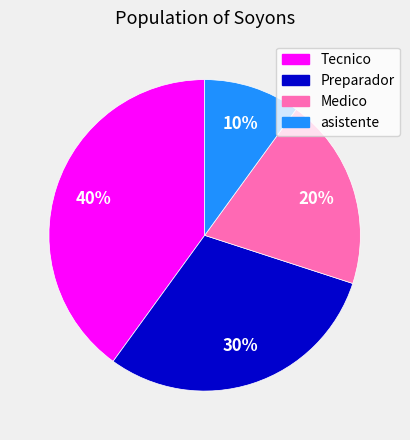

Is the sum of Preparador and asistente greater than half?

No